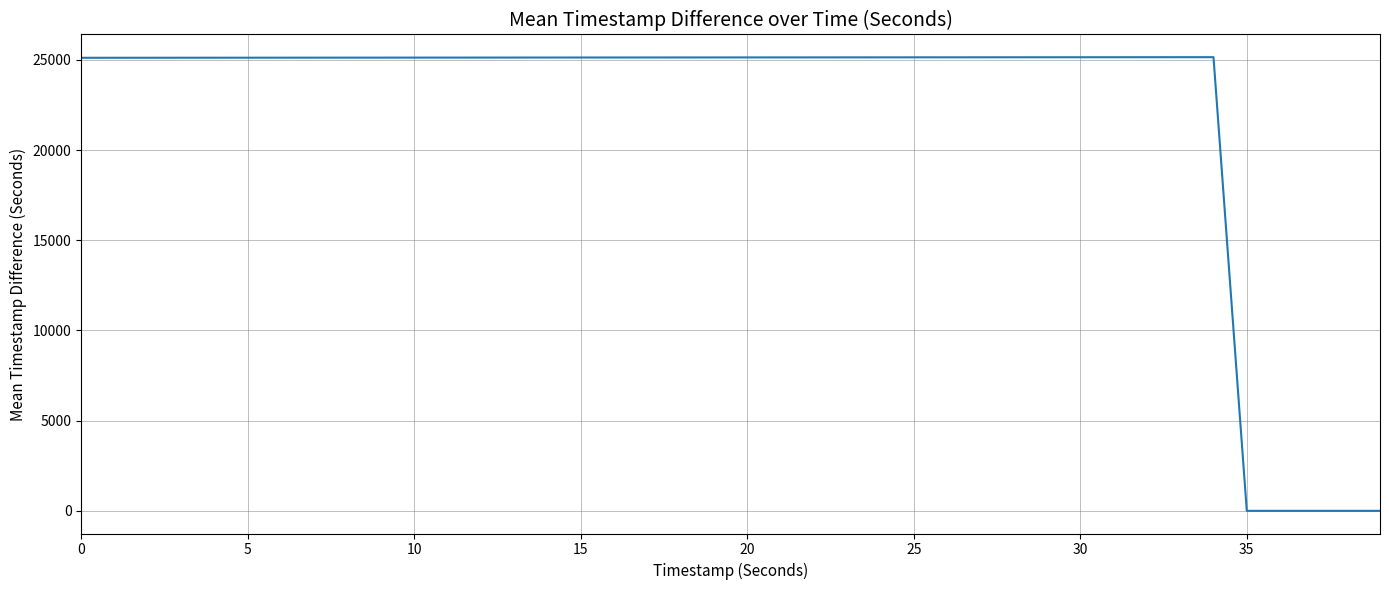

What is the greatest value displayed?

25150